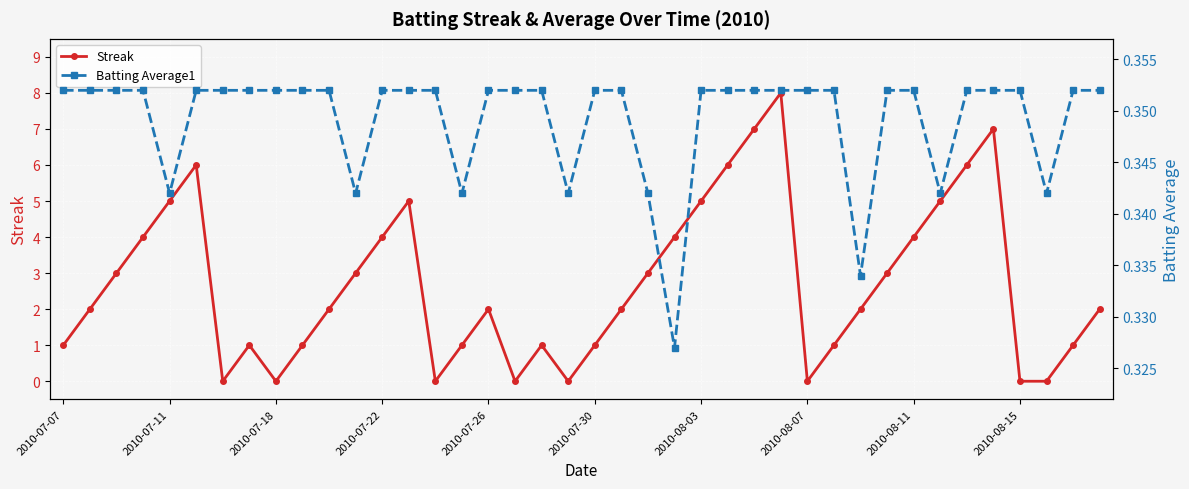

True or false: Streak has a value of 4.0 at 23.

True